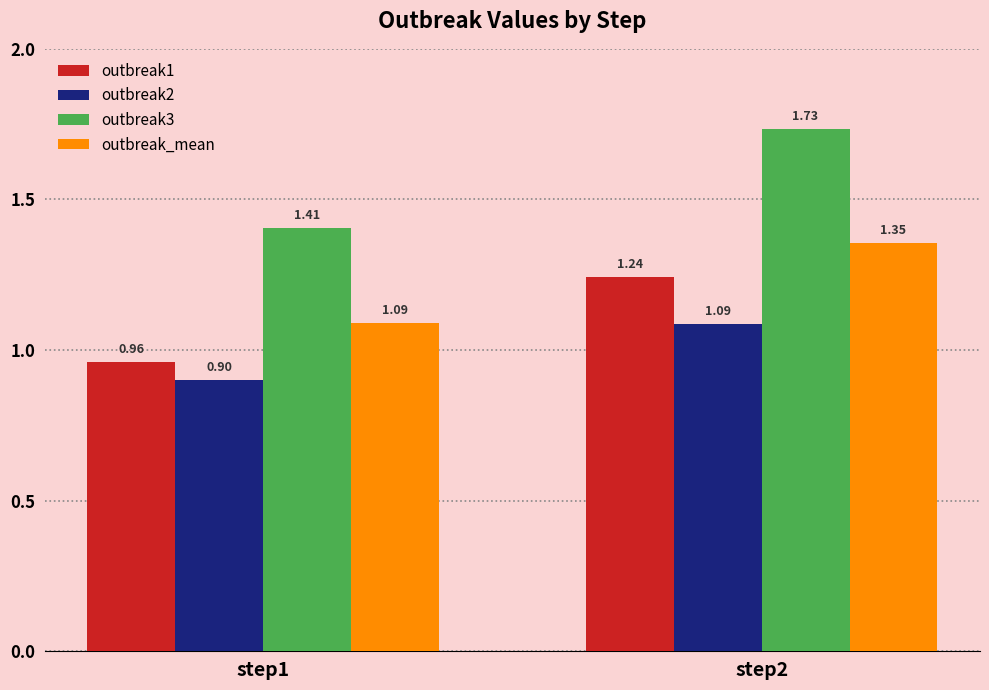

The outbreak1 series shows 2.2 at step2. True or false?

False